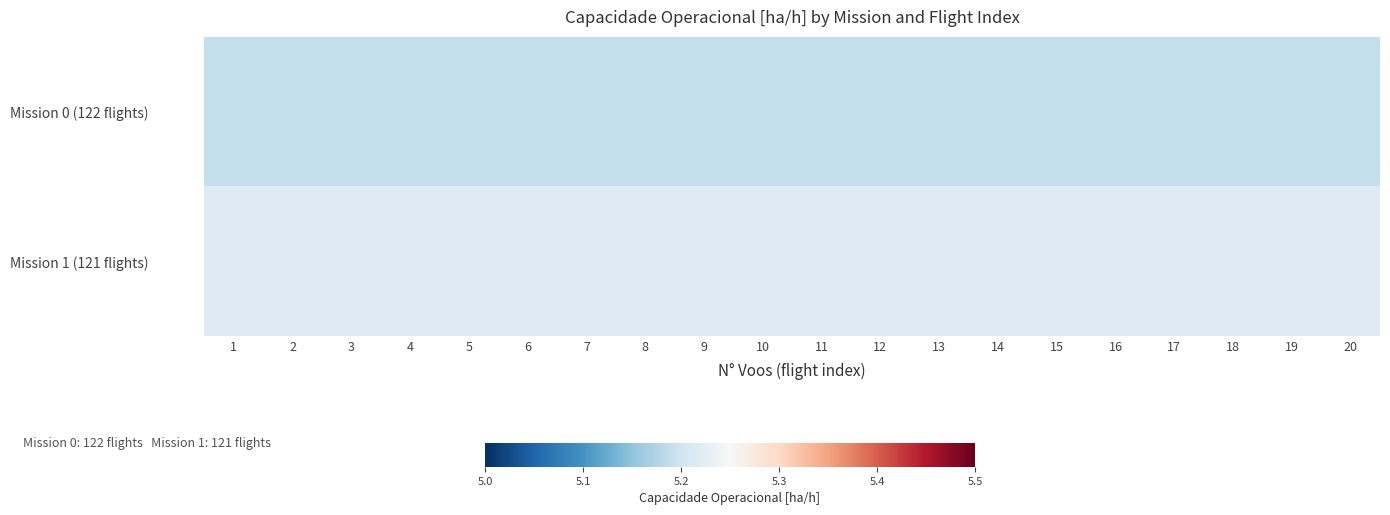

Rank the series by their maximum value, from highest to lowest.

Mission 1 (121 flights), Mission 0 (122 flights)